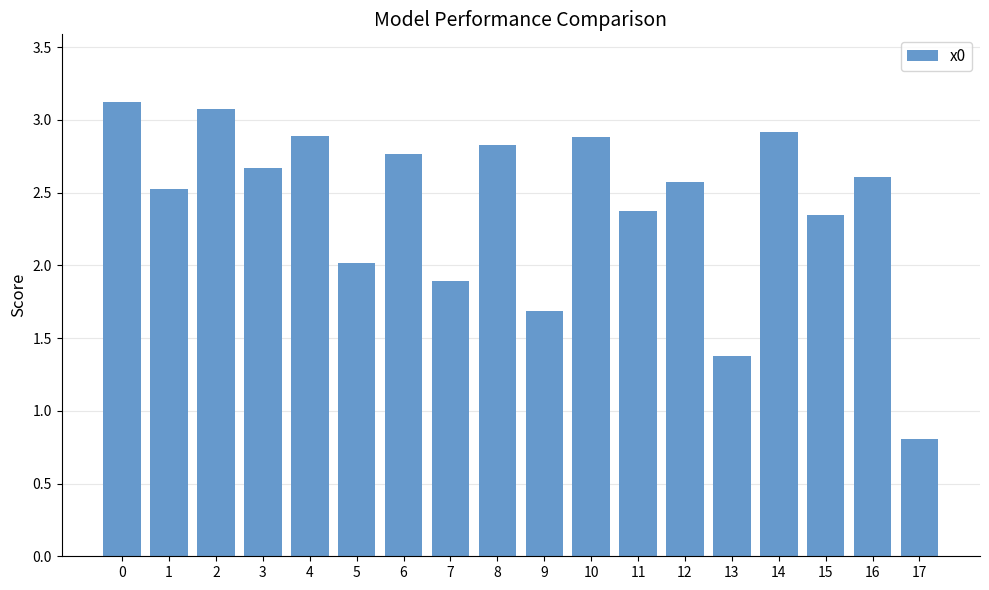

Are the bars horizontal?

No